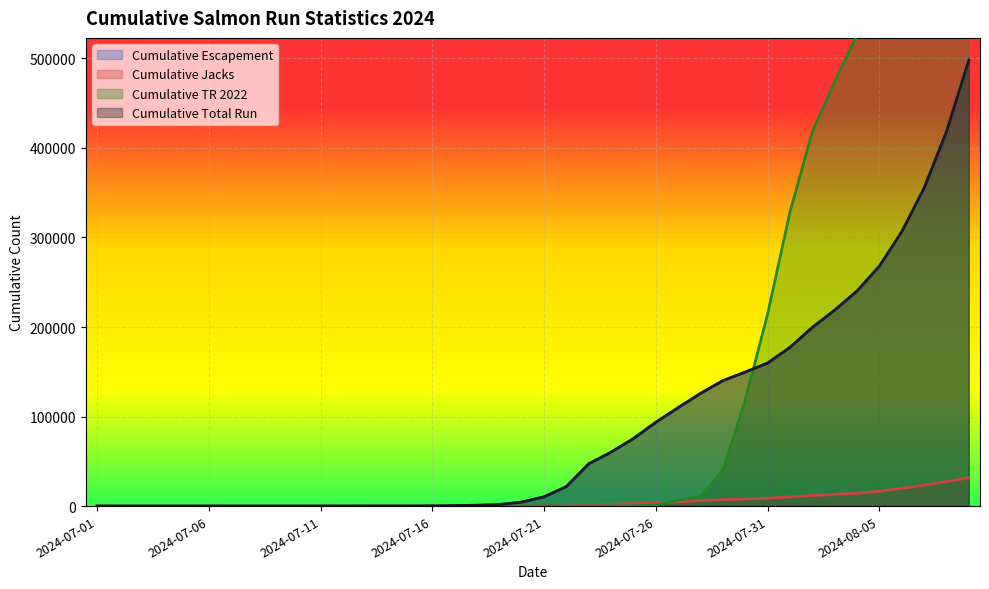

True or false: cumesc and cumjacks intersect in this chart.

False